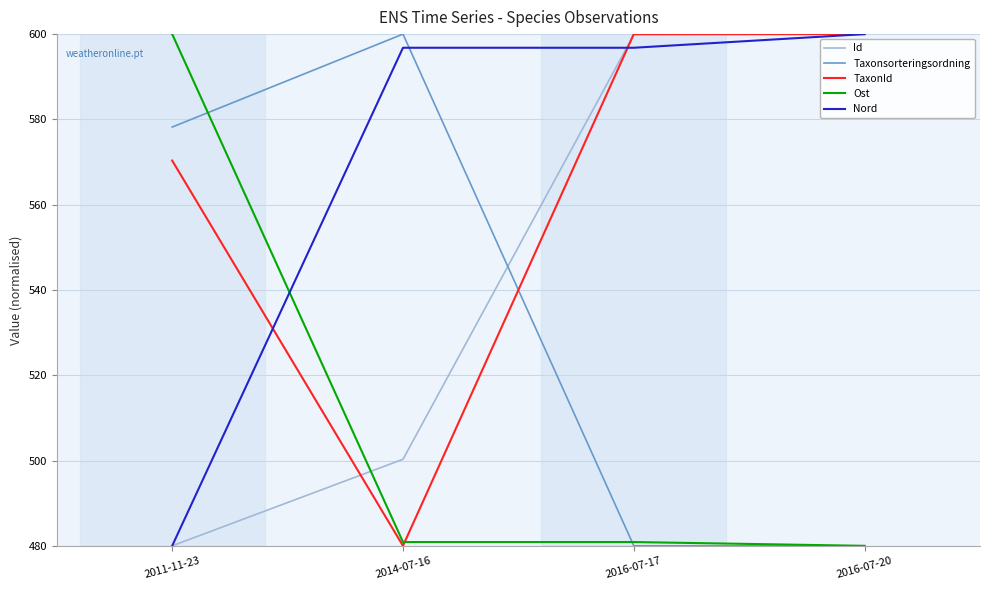

What position from the left is 2016-07-20?

4